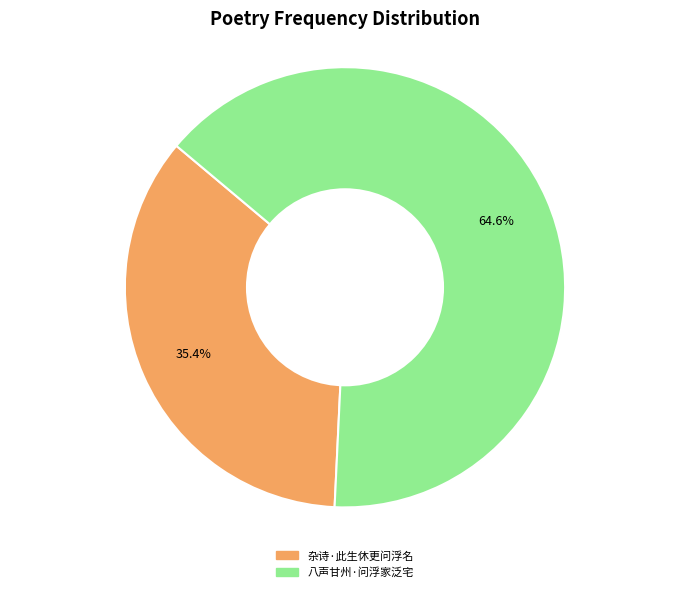

Which slice is the largest?

八声甘州·问浮家泛宅